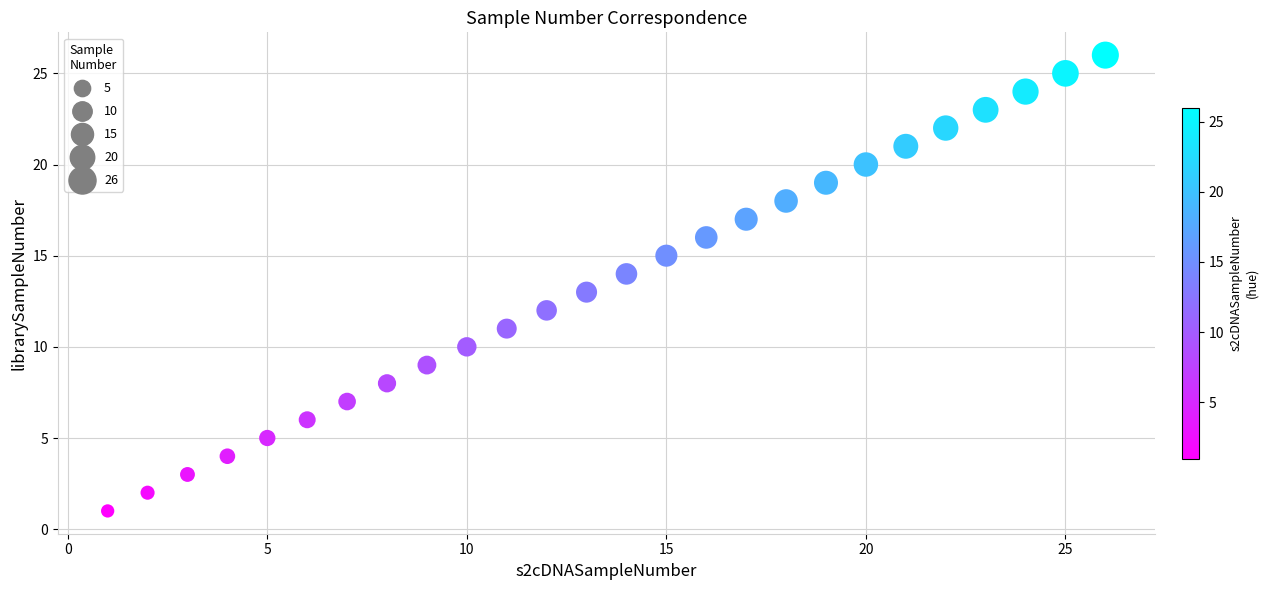

What is the range of X values (max minus min)?

25